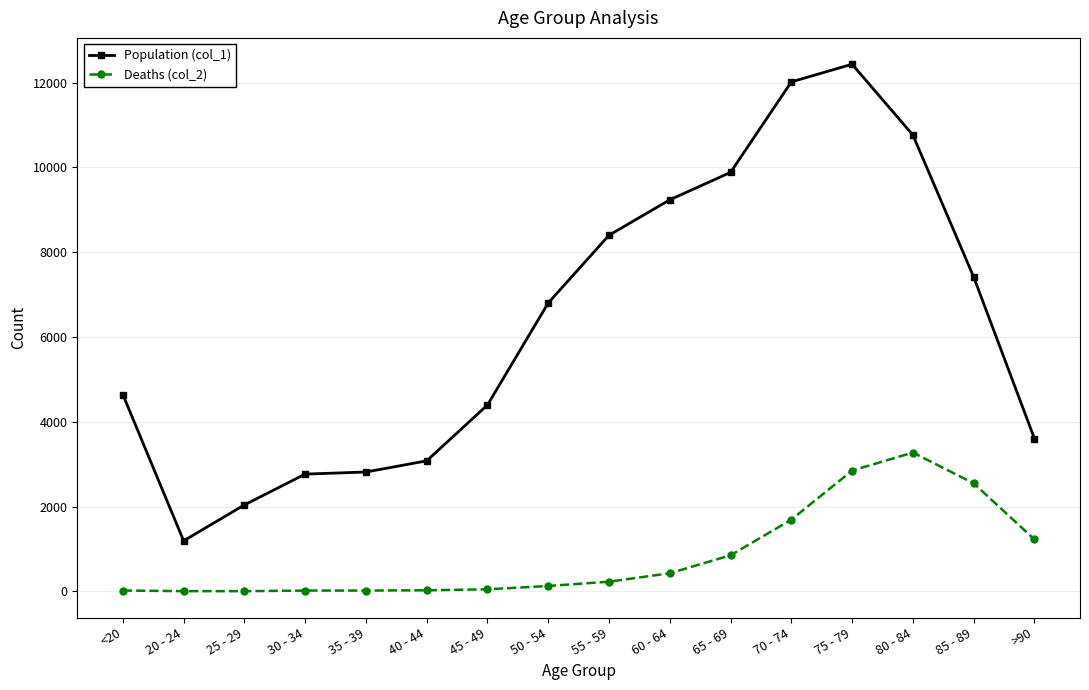

What is the total value across all series at 40 - 44?

3102